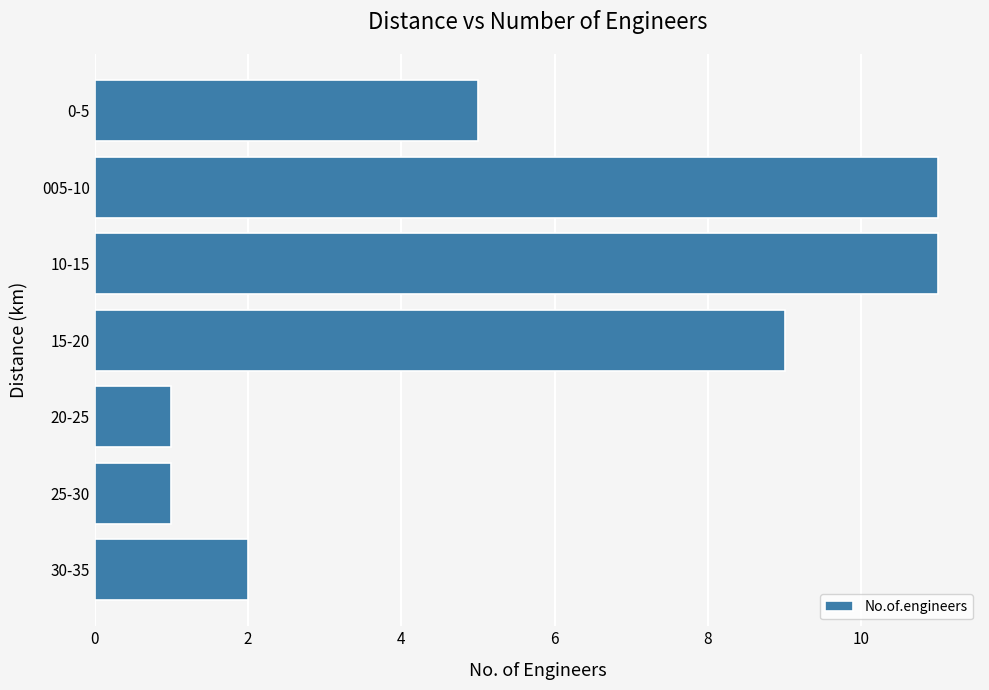

How many values are below 5?

3